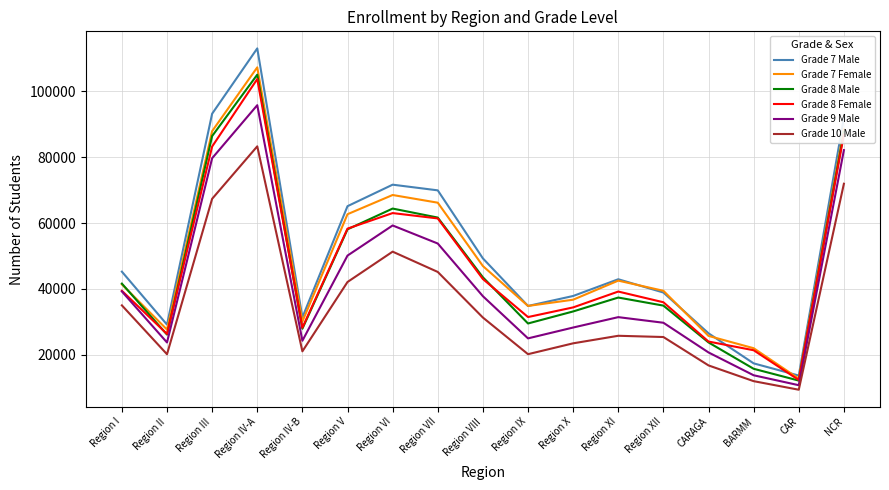

What are all the series names shown in the legend?

Grade 7 Male, Grade 7 Female, Grade 8 Male, Grade 8 Female, Grade 9 Male, Grade 10 Male